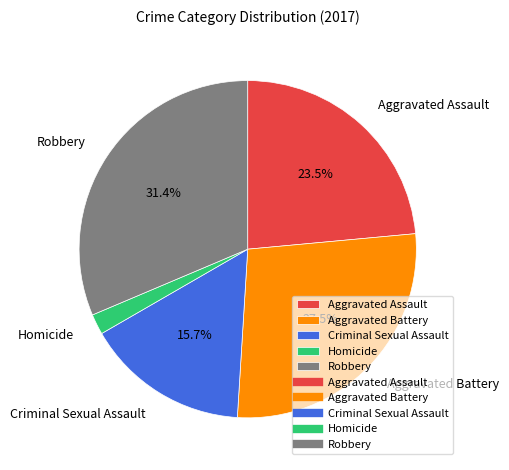

What is the smallest slice in the pie chart?

Homicide